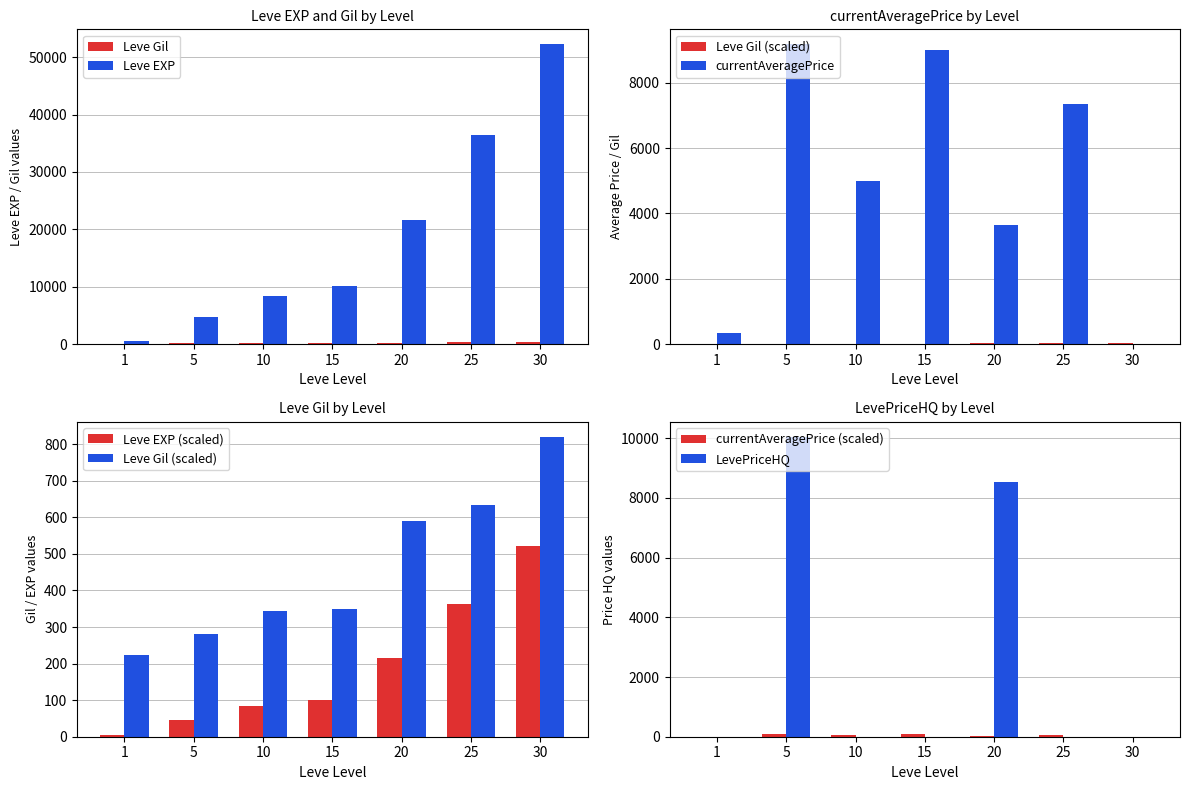

How many values in the LevePriceHQ series exceed 0?

2